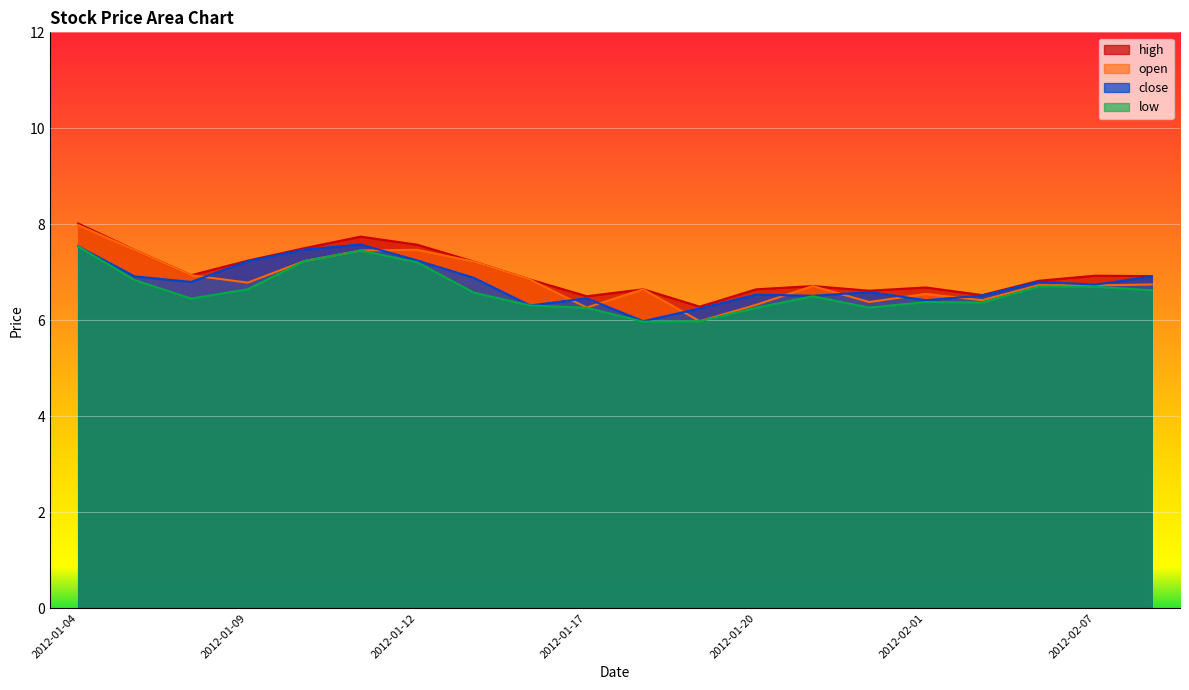

Where does the close series first go above 6?

2012-01-04